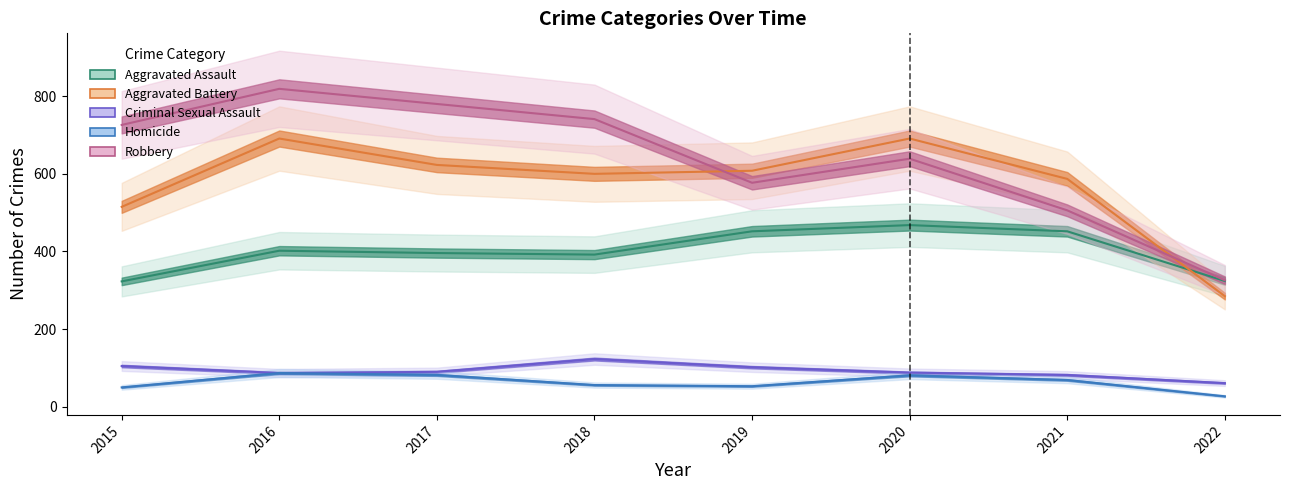

What is the value of the Aggravated Assault point at the 4th from the left?

392